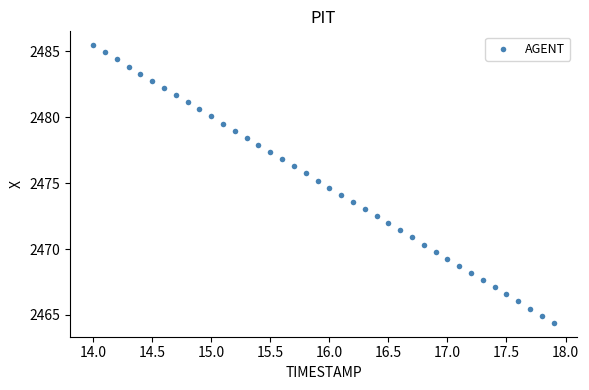

What is the range of Y values (max minus min)?

21.1